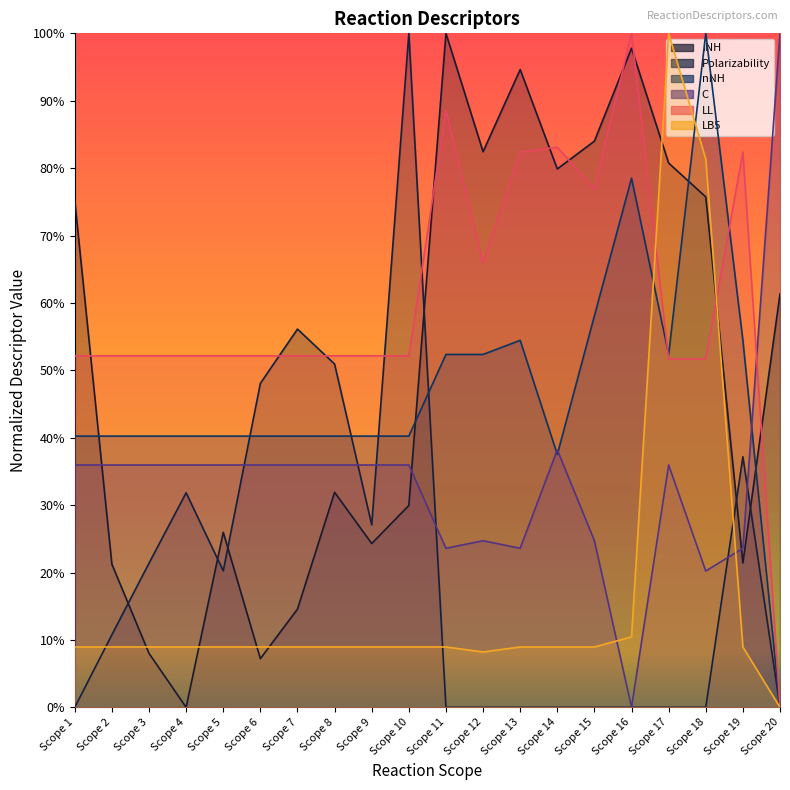

Where is the first local maximum for nNH?

Scope 13